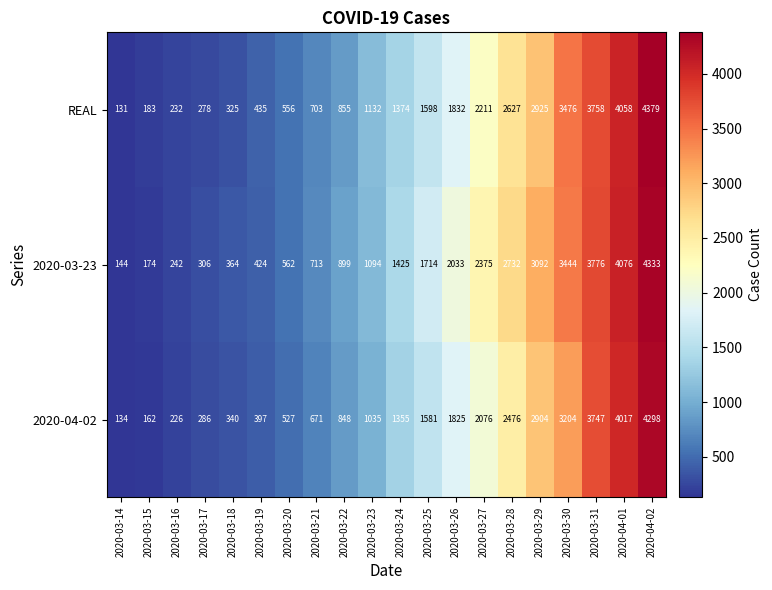

Rank the categories by 2020-03-23 value from lowest to highest.

2020-03-14, 2020-03-15, 2020-03-16, 2020-03-17, 2020-03-18, 2020-03-19, 2020-03-20, 2020-03-21, 2020-03-22, 2020-03-23, 2020-03-24, 2020-03-25, 2020-03-26, 2020-03-27, 2020-03-28, 2020-03-29, 2020-03-30, 2020-03-31, 2020-04-01, 2020-04-02